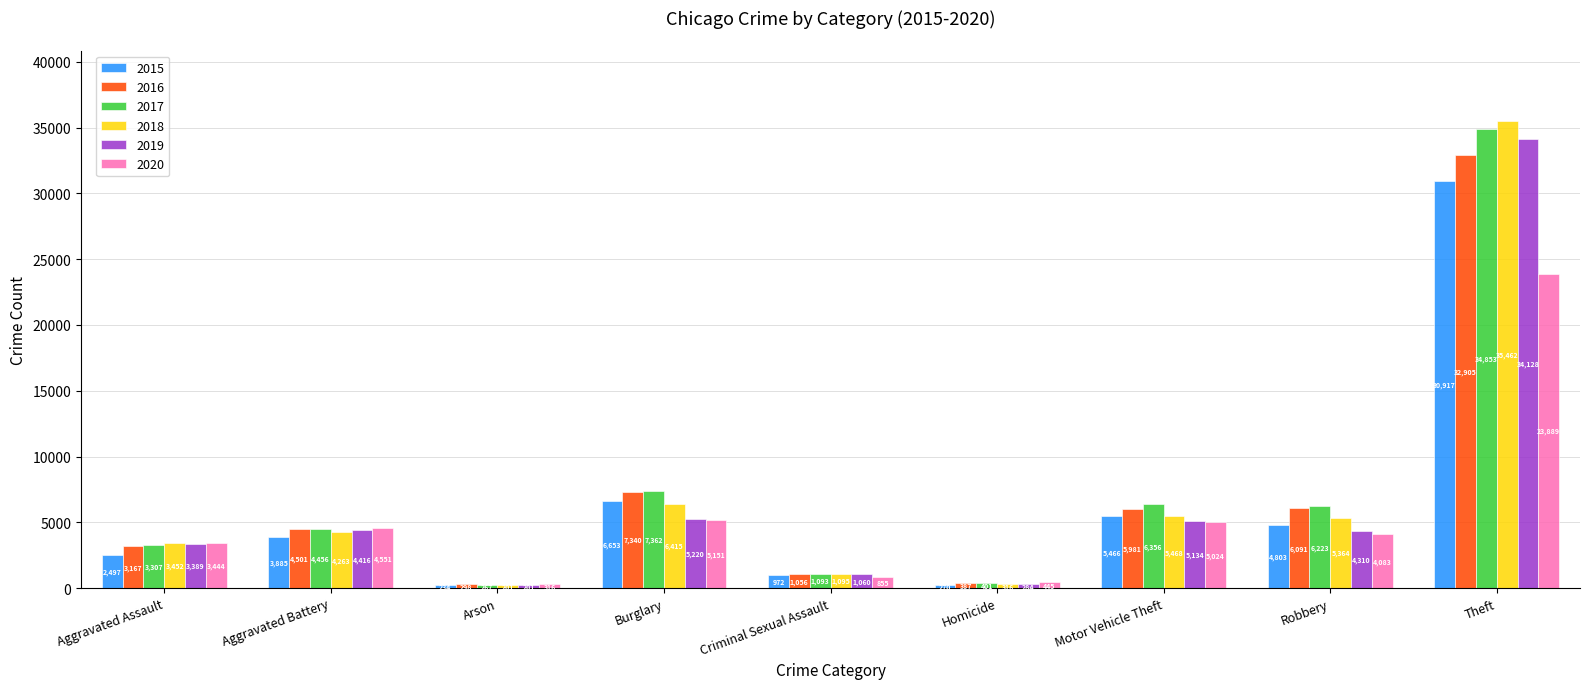

How many bars are there in each group?

6